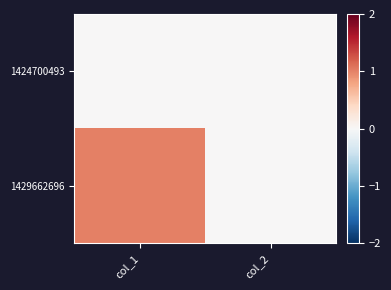

Between col_1 and col_2, which is larger?

col_1